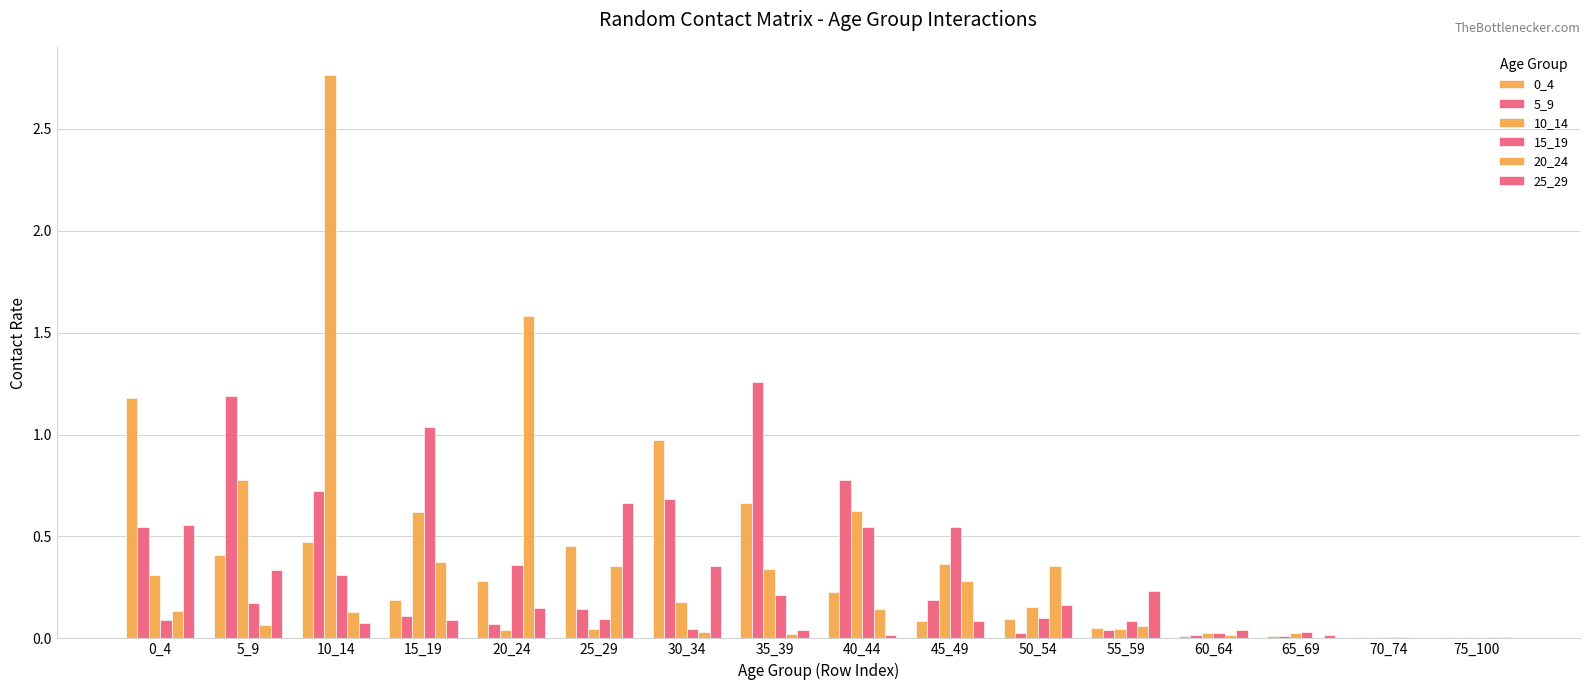

At which category does the chart reach its minimum across all series?

70_74